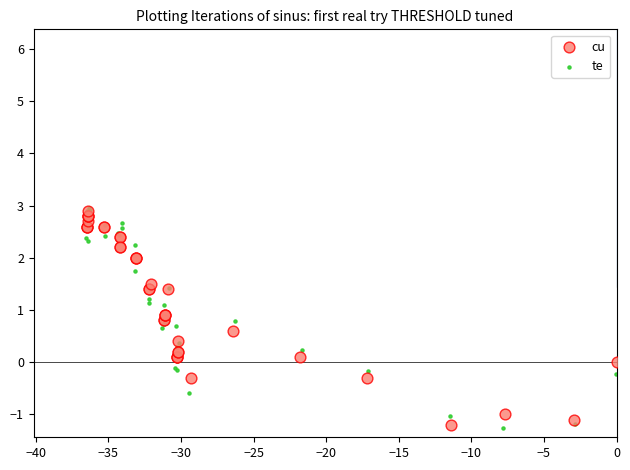

Which series has the largest Y range (max minus min)?

te